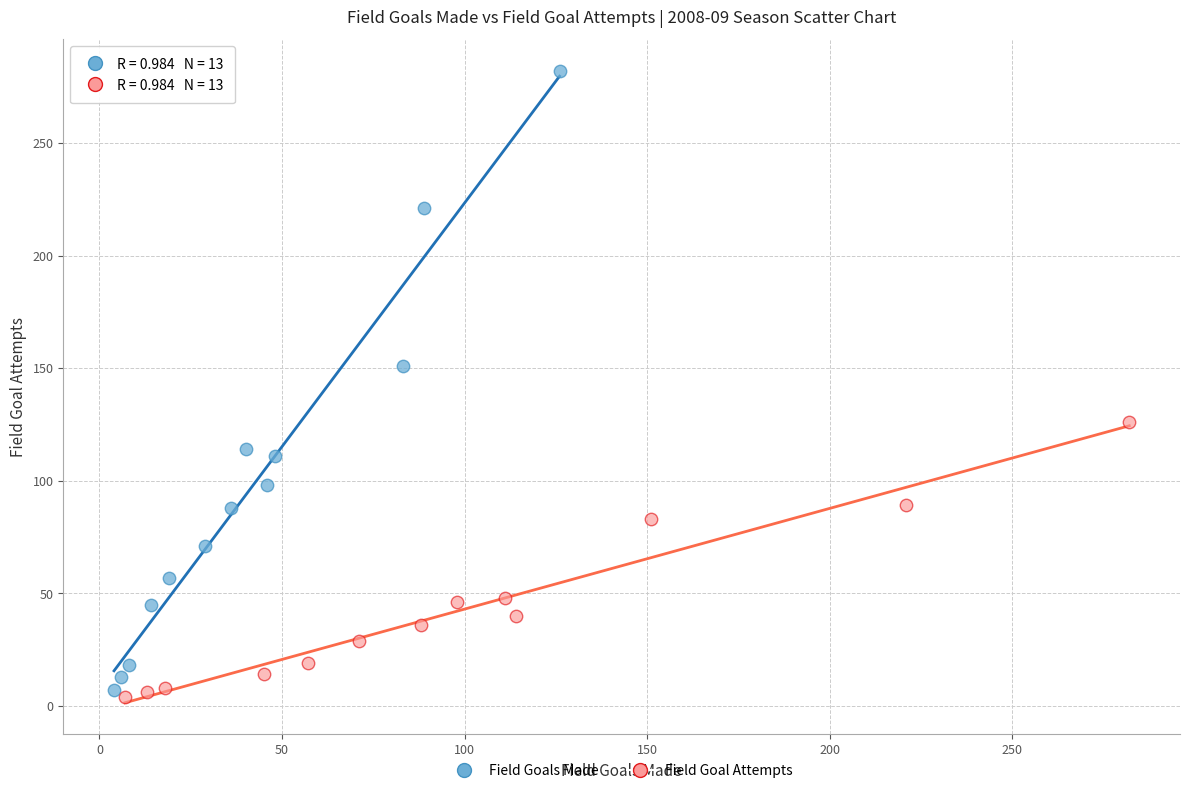

Which series contains the highest Y value?

Field Goals Made